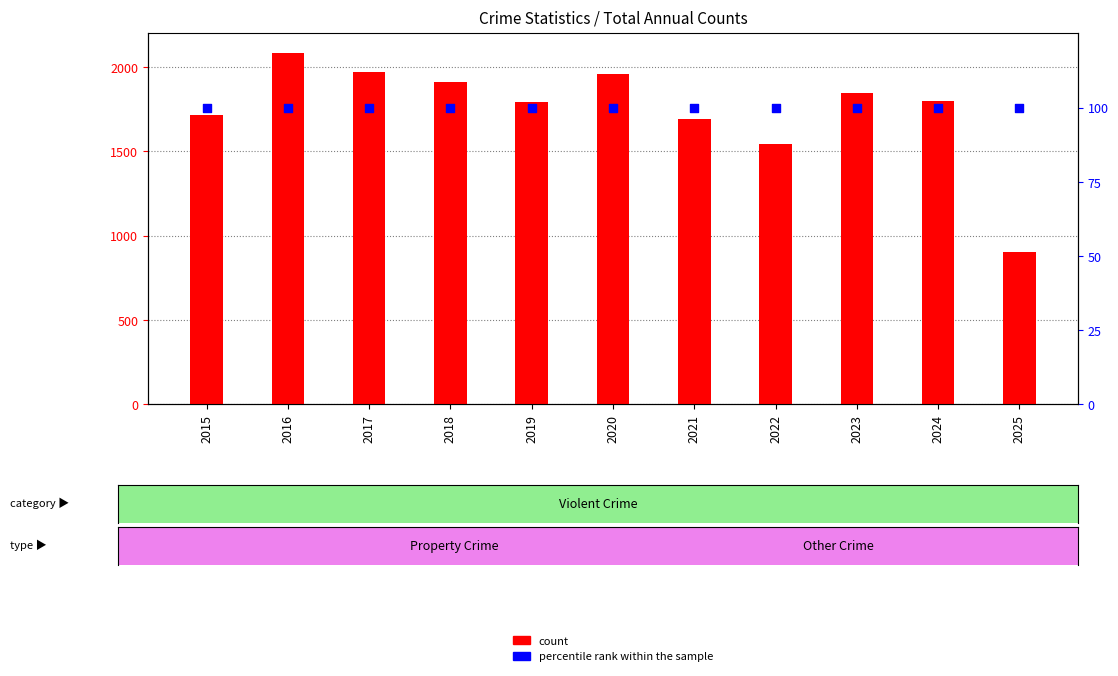

Which series reaches the maximum Y coordinate?

count